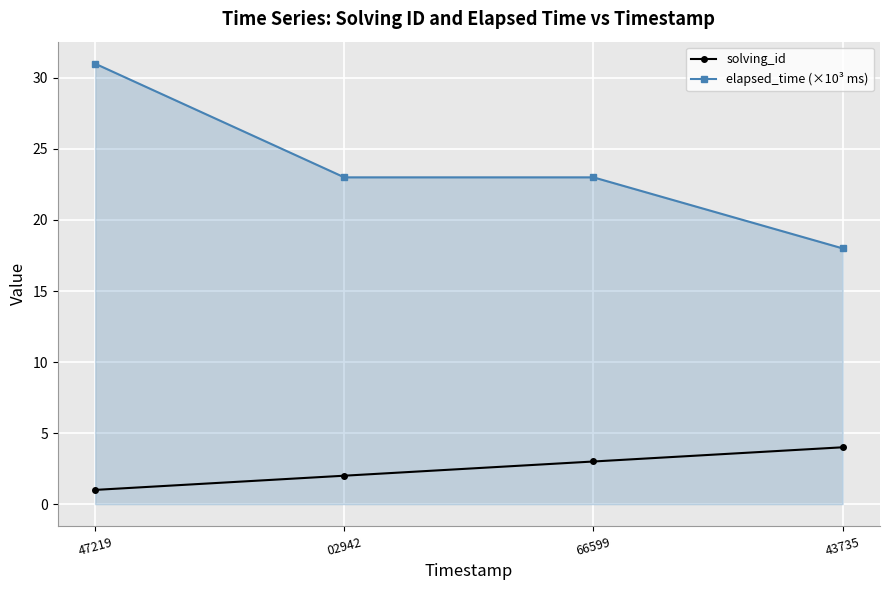

Reading left to right, what are all the values shown in this chart?

solving_id: 1	2	3	4
elapsed_time (×10³ ms): 31	23	23	18